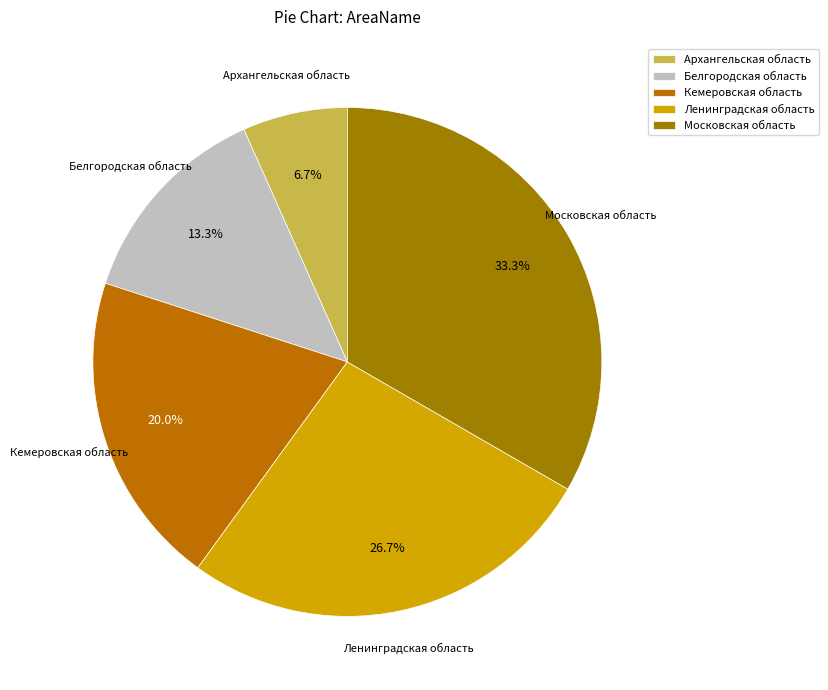

How many slices are in this pie chart?

5